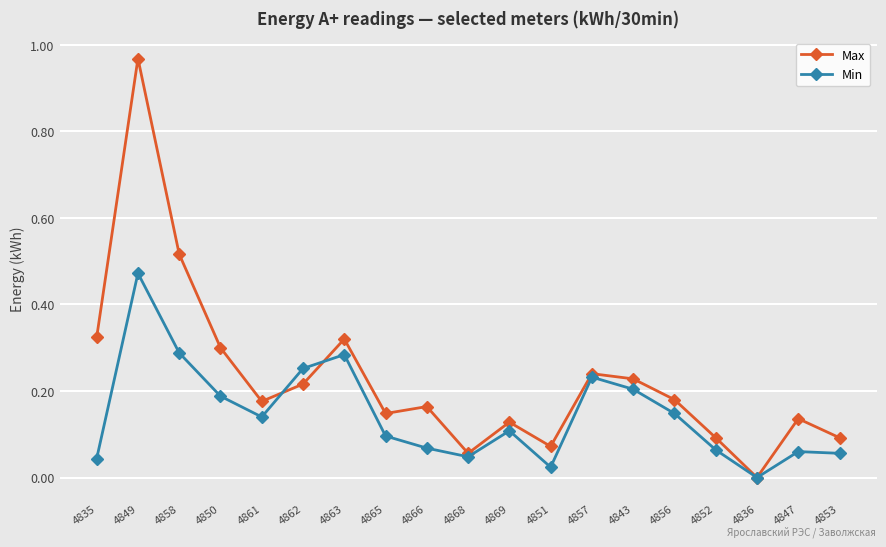

What position from the left is 4857?

13